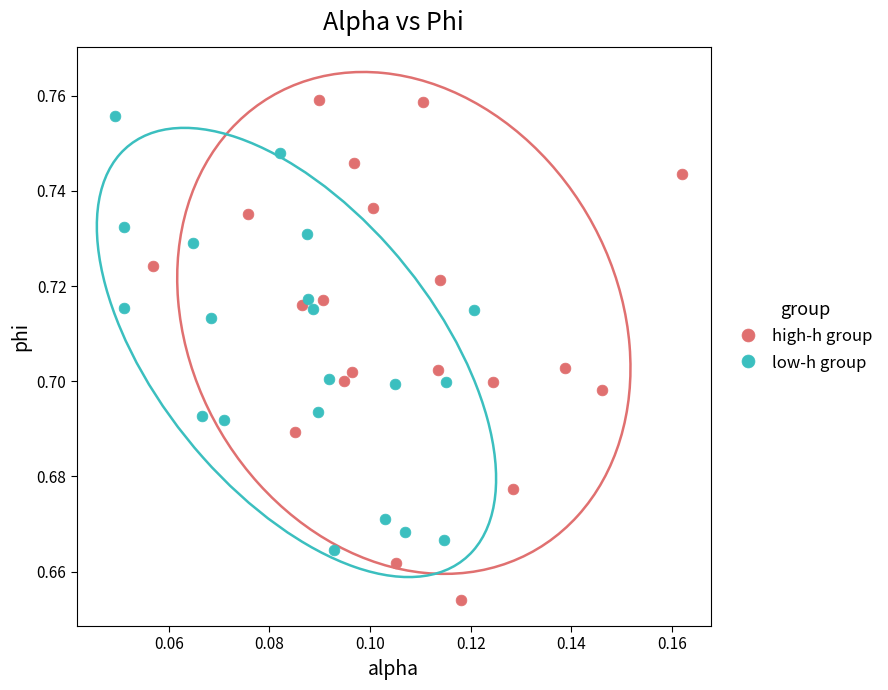

Which series has the largest Y range (max minus min)?

high-h group